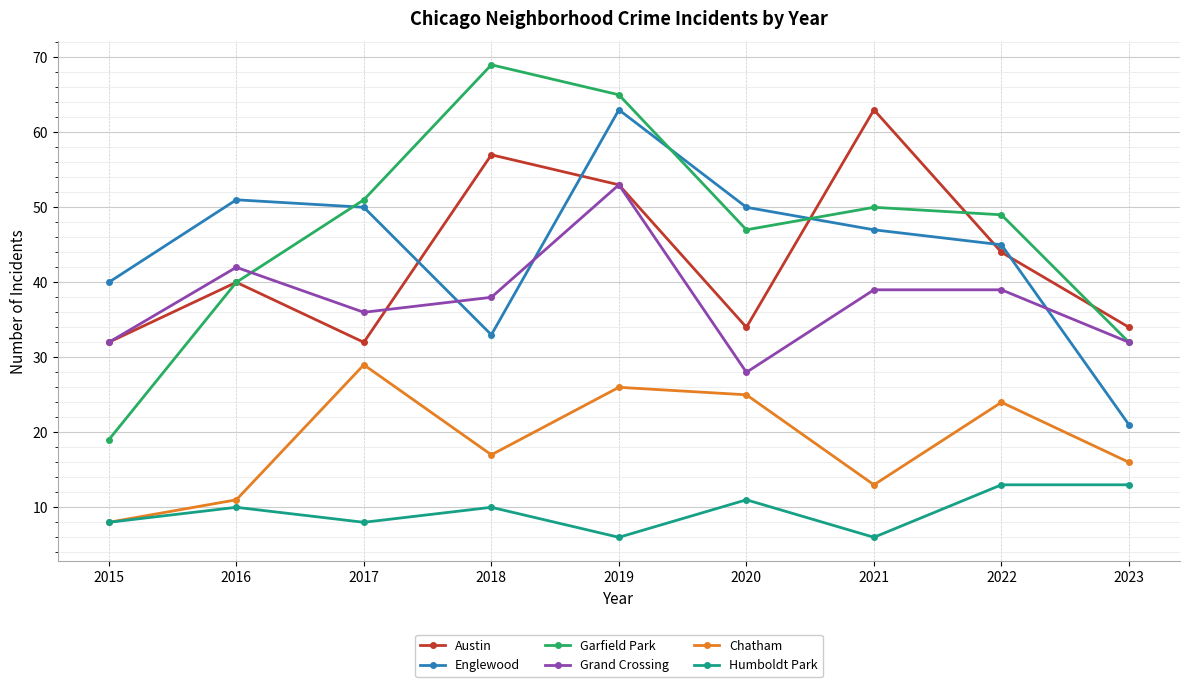

Reading left to right, transcribe all the data shown in this chart.

Austin: 32	40	32	57	53	34	63	44	34
Englewood: 40	51	50	33	63	50	47	45	21
Garfield Park: 19	40	51	69	65	47	50	49	32
Grand Crossing: 32	42	36	38	53	28	39	39	32
Chatham: 8	11	29	17	26	25	13	24	16
Humboldt Park: 8	10	8	10	6	11	6	13	13